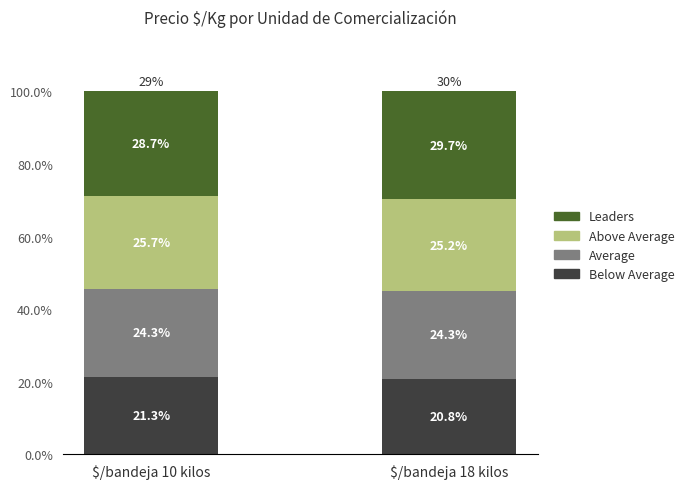

What is the total value across all series at $/bandeja 18 kilos?

100.0